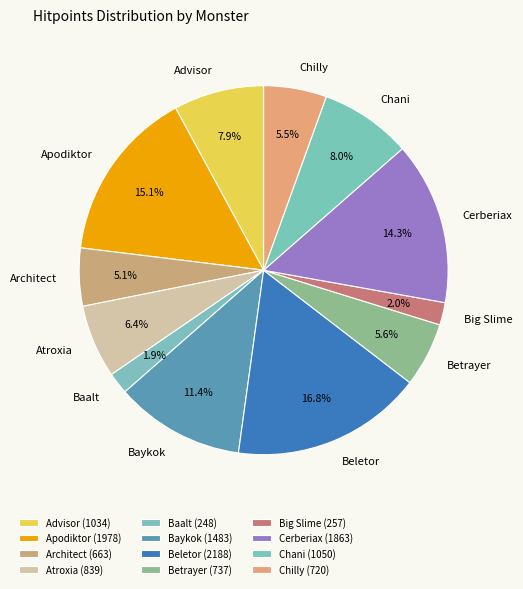

Does any single category account for the majority?

No